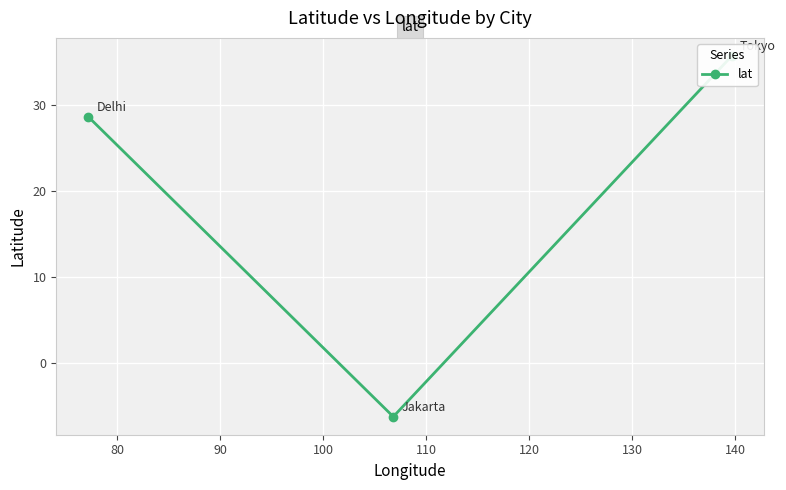

How many lines are shown in the chart?

1